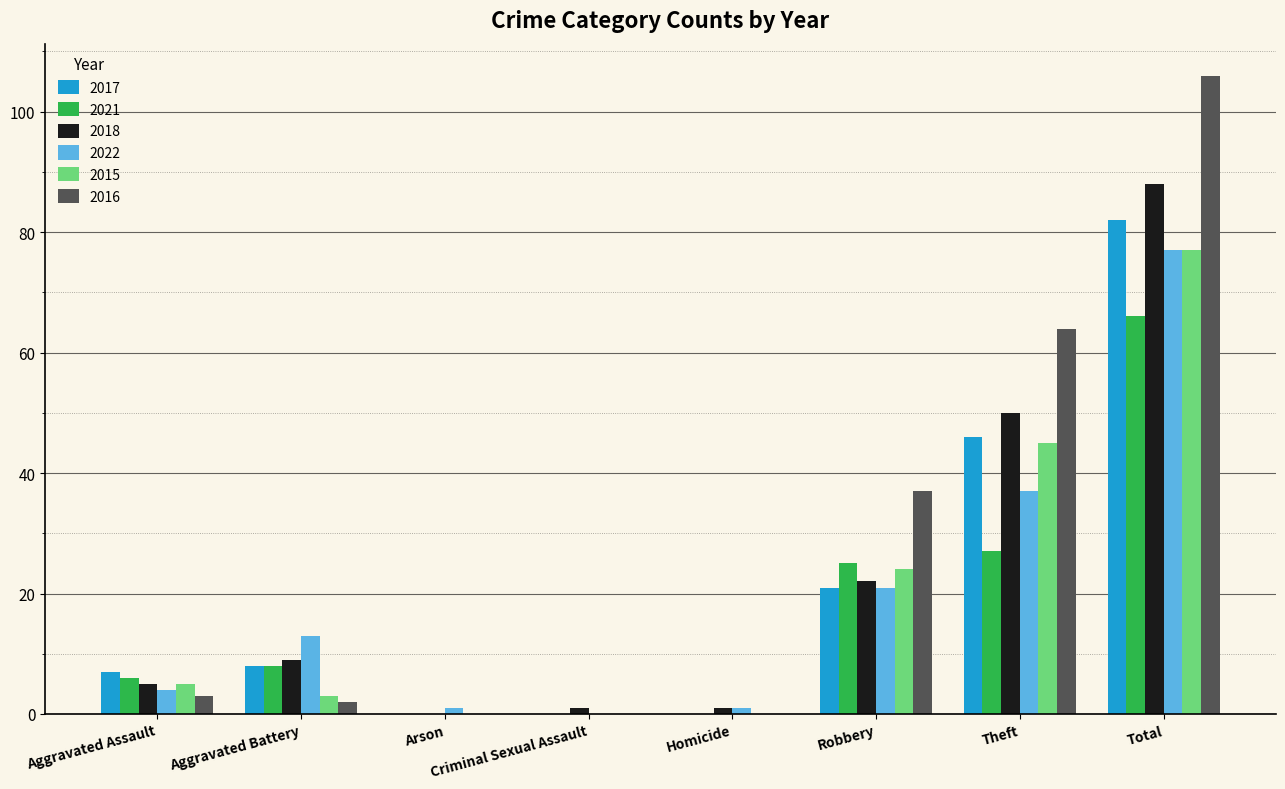

Which series has the largest total across all categories?

2016